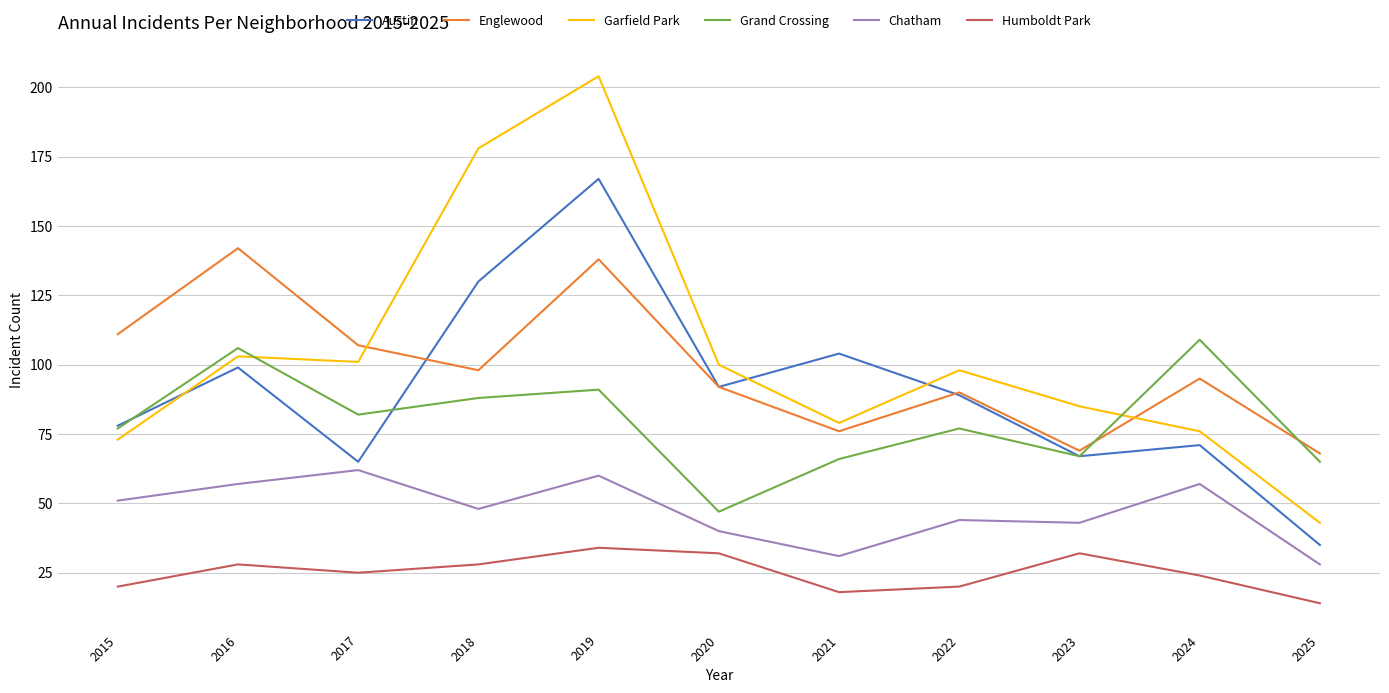

Reading right to left, extract all data points from this chart.

Austin: 35	71	67	89	104	92	167	130	65	99	78
Englewood: 68	95	69	90	76	92	138	98	107	142	111
Garfield Park: 43	76	85	98	79	100	204	178	101	103	73
Grand Crossing: 65	109	67	77	66	47	91	88	82	106	77
Chatham: 28	57	43	44	31	40	60	48	62	57	51
Humboldt Park: 14	24	32	20	18	32	34	28	25	28	20